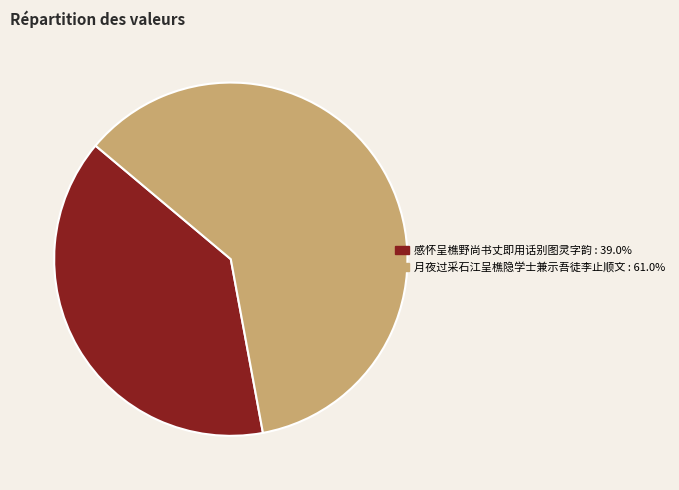

The 感怀呈樵野尚书丈即用话别图灵字韵 slice represents 39% of the pie. True or false?

True